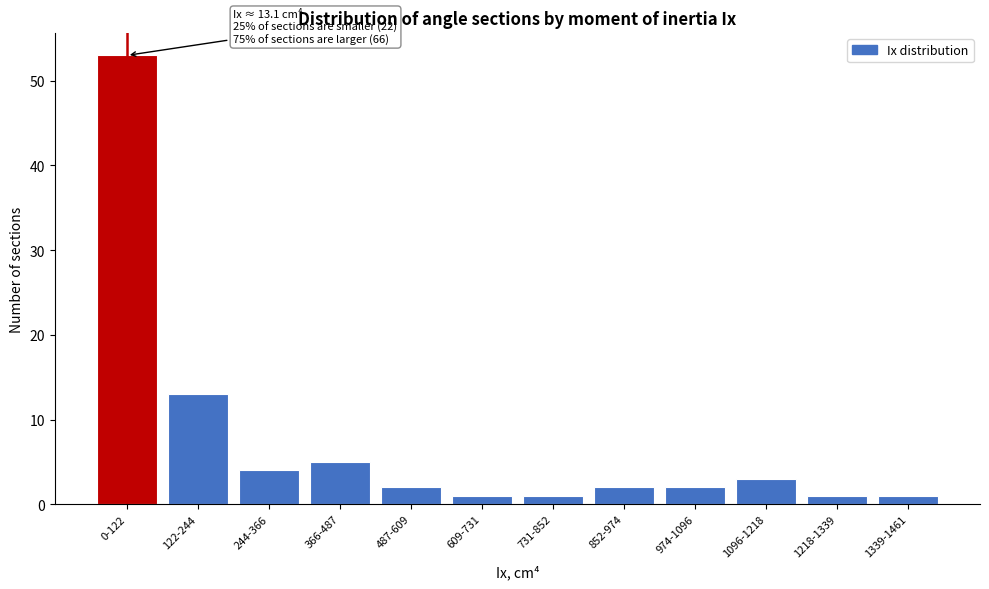

Reading left to right, what are all the values shown in this chart?

53	13	4	5	2	1	1	2	2	3	1	1